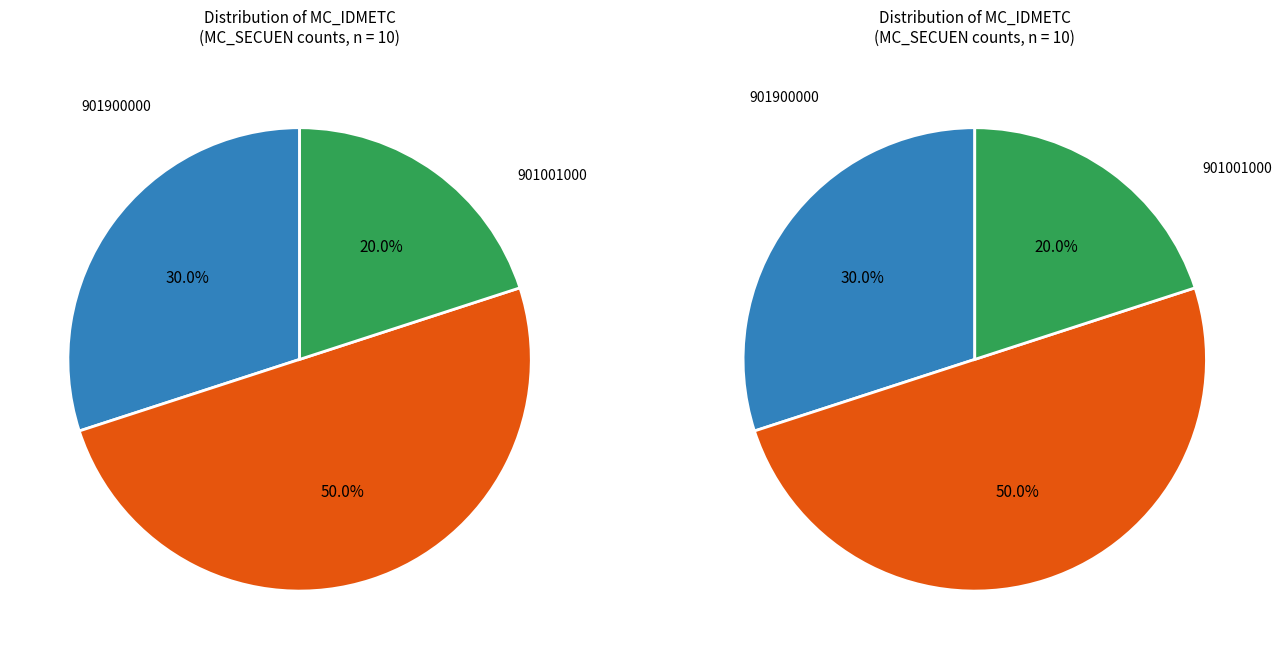

Count the number of slices in the pie.

3